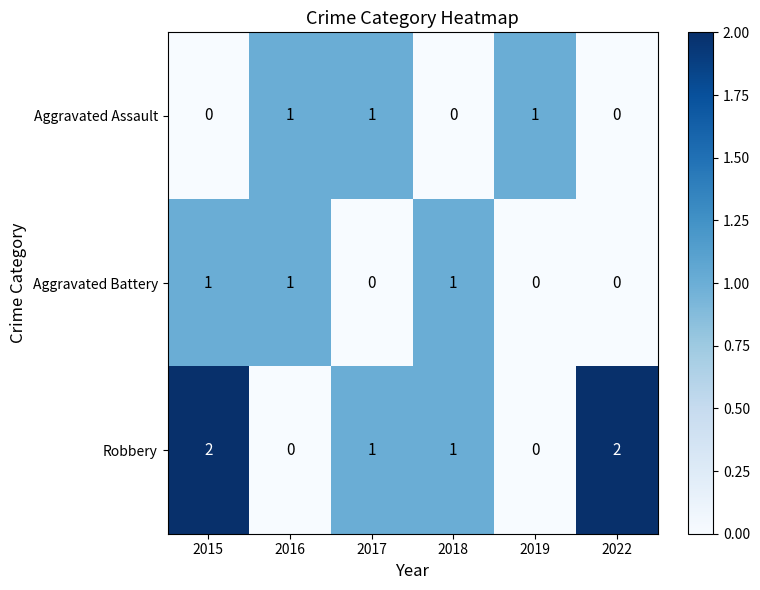

What is the total value across all series at 2015?

3